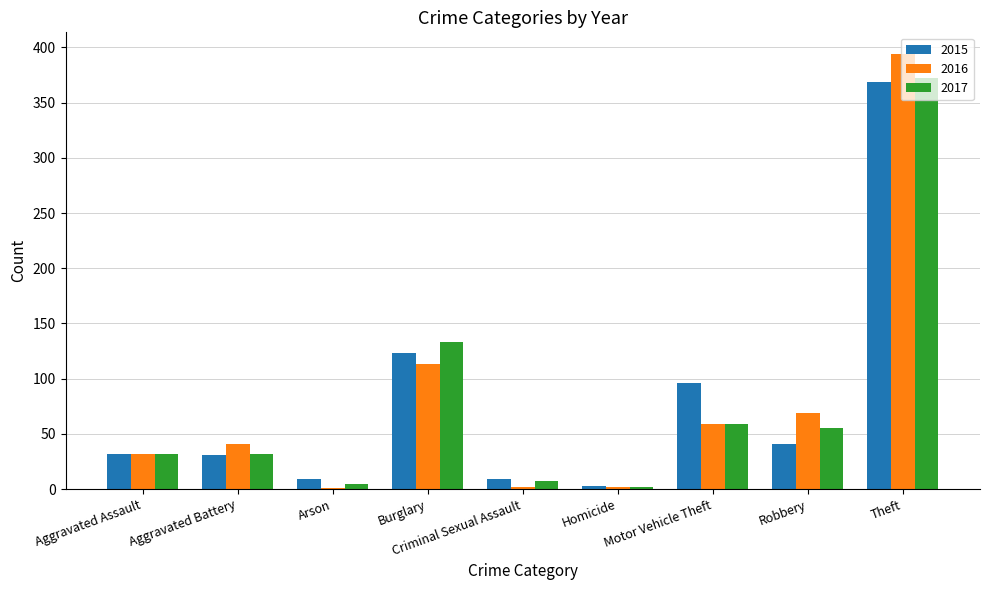

At which label is 2016 closest to 197?

Burglary